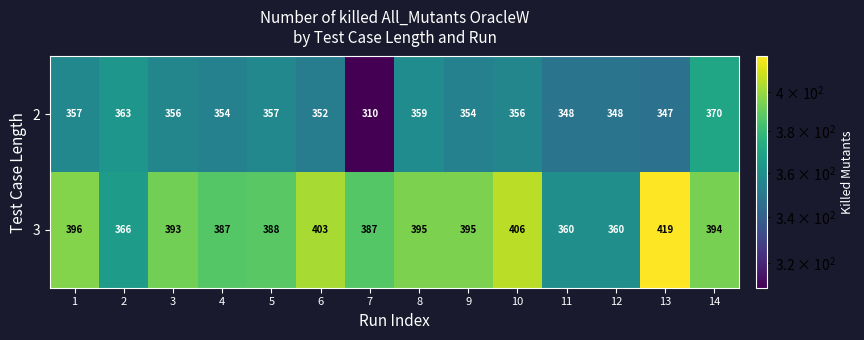

At which category is the sum across all series the highest?

13